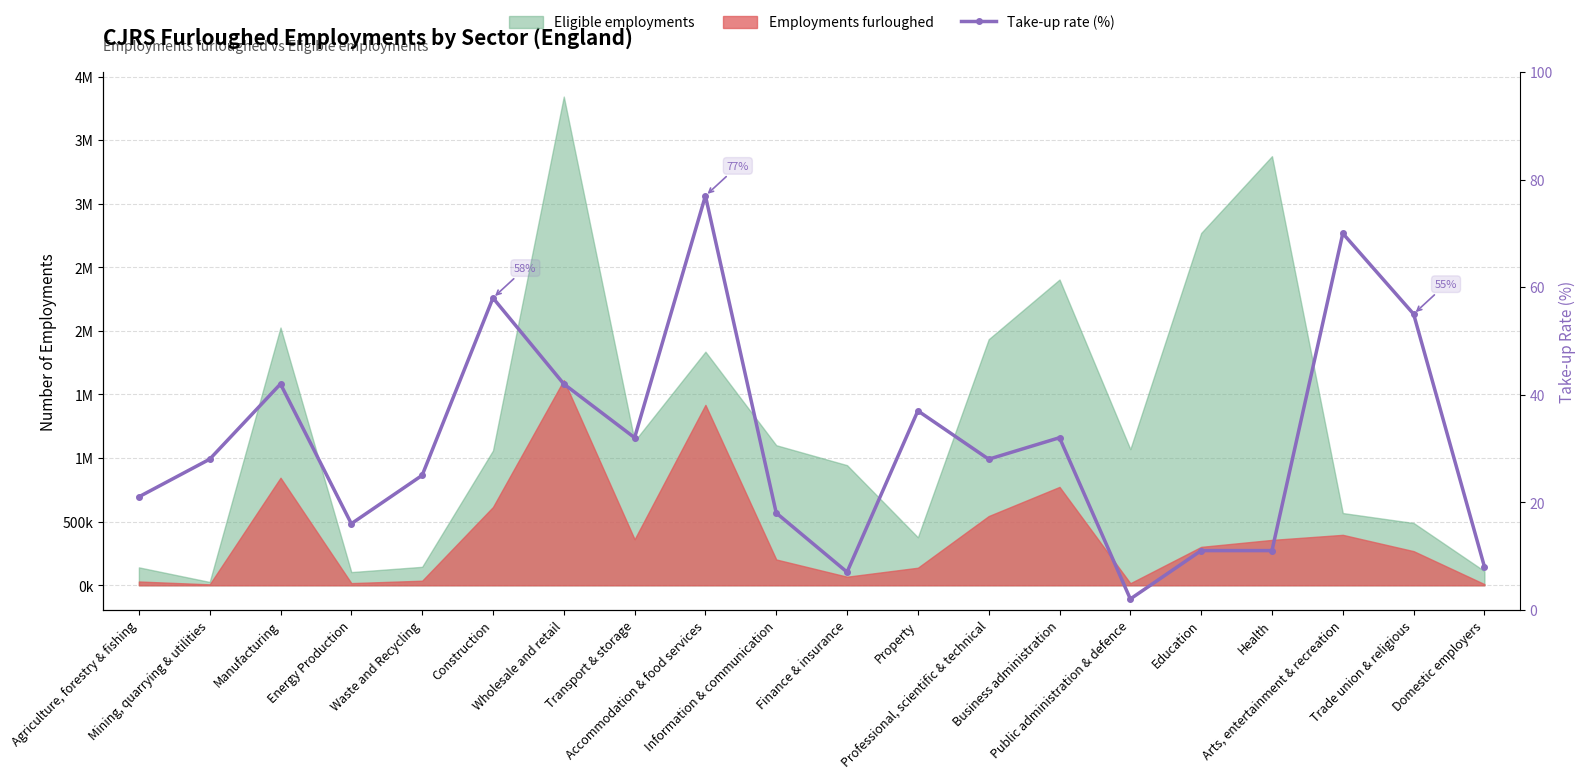

Reading left to right, list all the values displayed in this chart.

Agriculture, forestry & fishing=21.0	Mining, quarrying & utilities=28.0	Manufacturing=42.0	Energy Production=16.0	Waste and Recycling=25.0	Construction=58.0	Wholesale and retail=42.0	Transport & storage=32.0	Accommodation & food services=77.0	Information & communication=18.0	Finance & insurance=7.0	Property=37.0	Professional, scientific & technical=28.0	Business administration=32.0	Public administration & defence=2.0	Education=11.0	Health=11.0	Arts, entertainment & recreation=70.0	Trade union & religious=55.0	Domestic employers=8.0